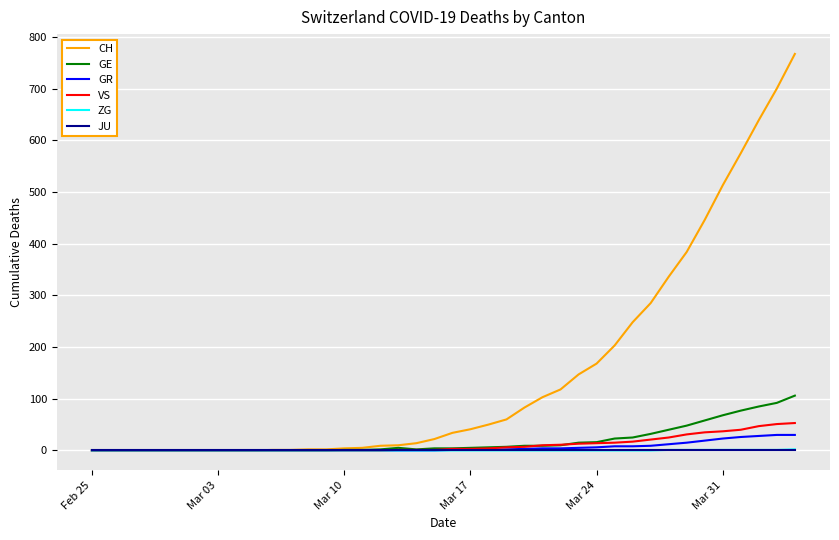

What is the maximum value shown in the chart?

767